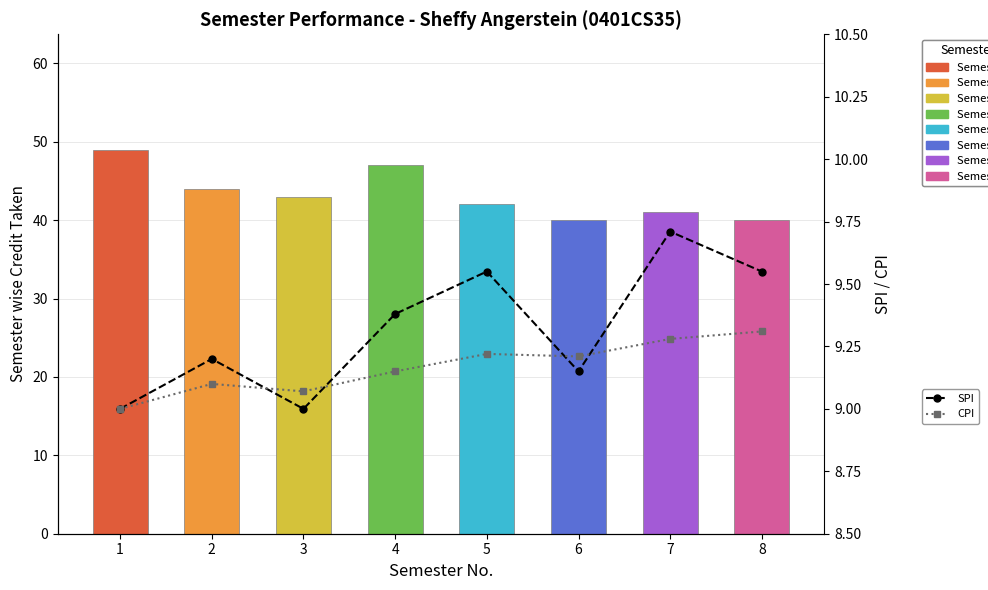

How many groups of bars are there?

8